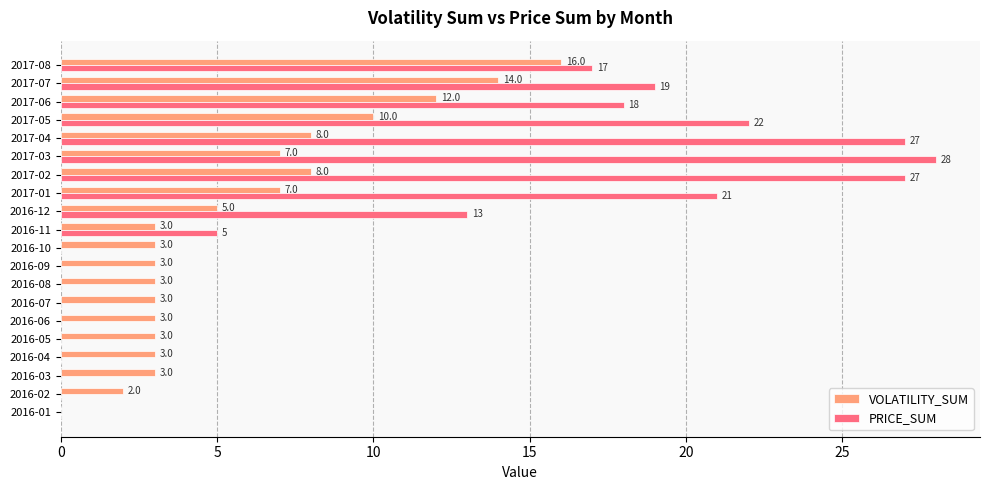

How many data points does each series have?

20